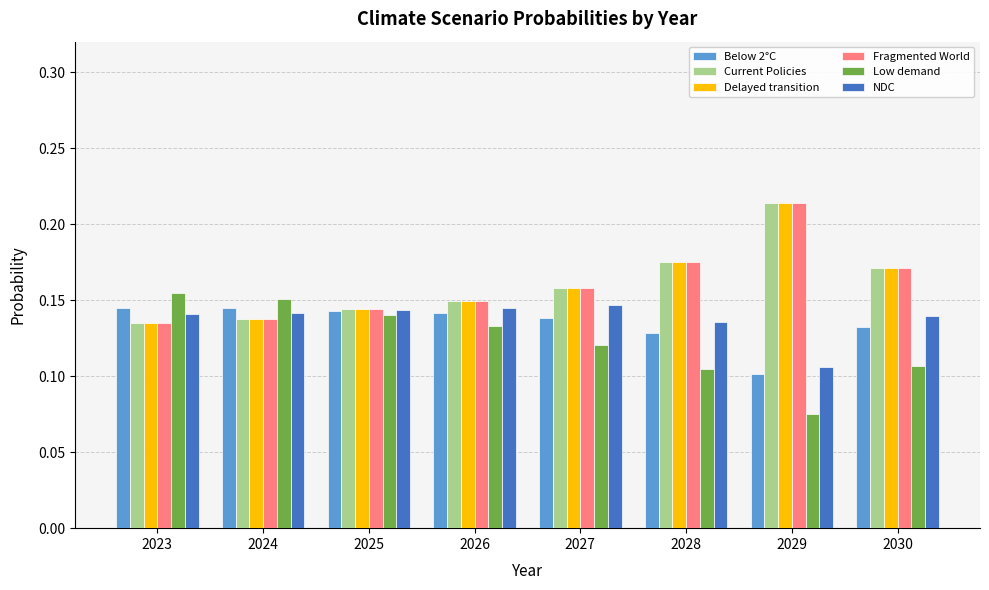

How many groups of bars are there?

8